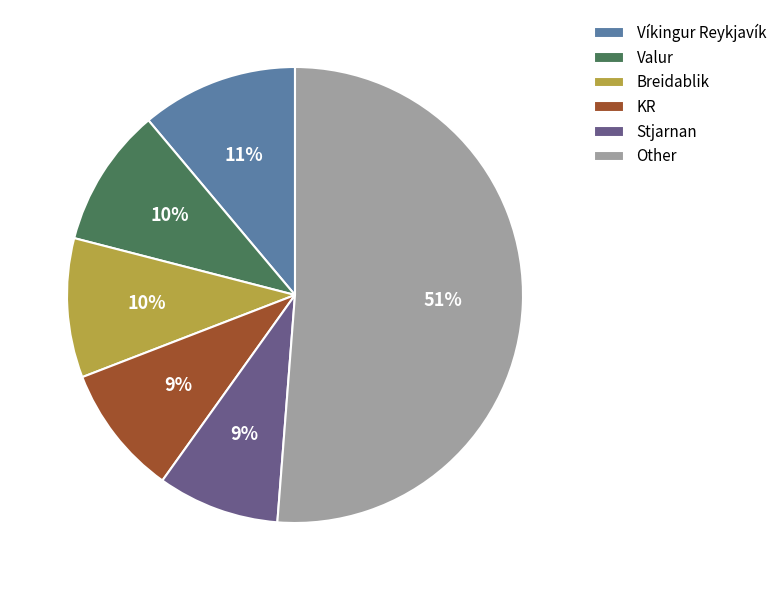

To the nearest percent, what percentage of the pie is KR?

9%